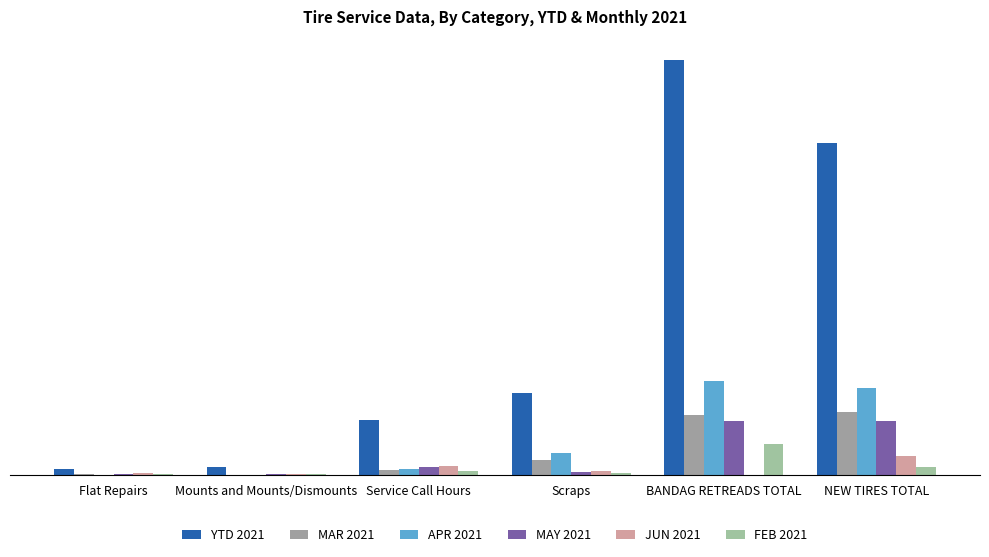

Does the chart contain stacked bars?

No